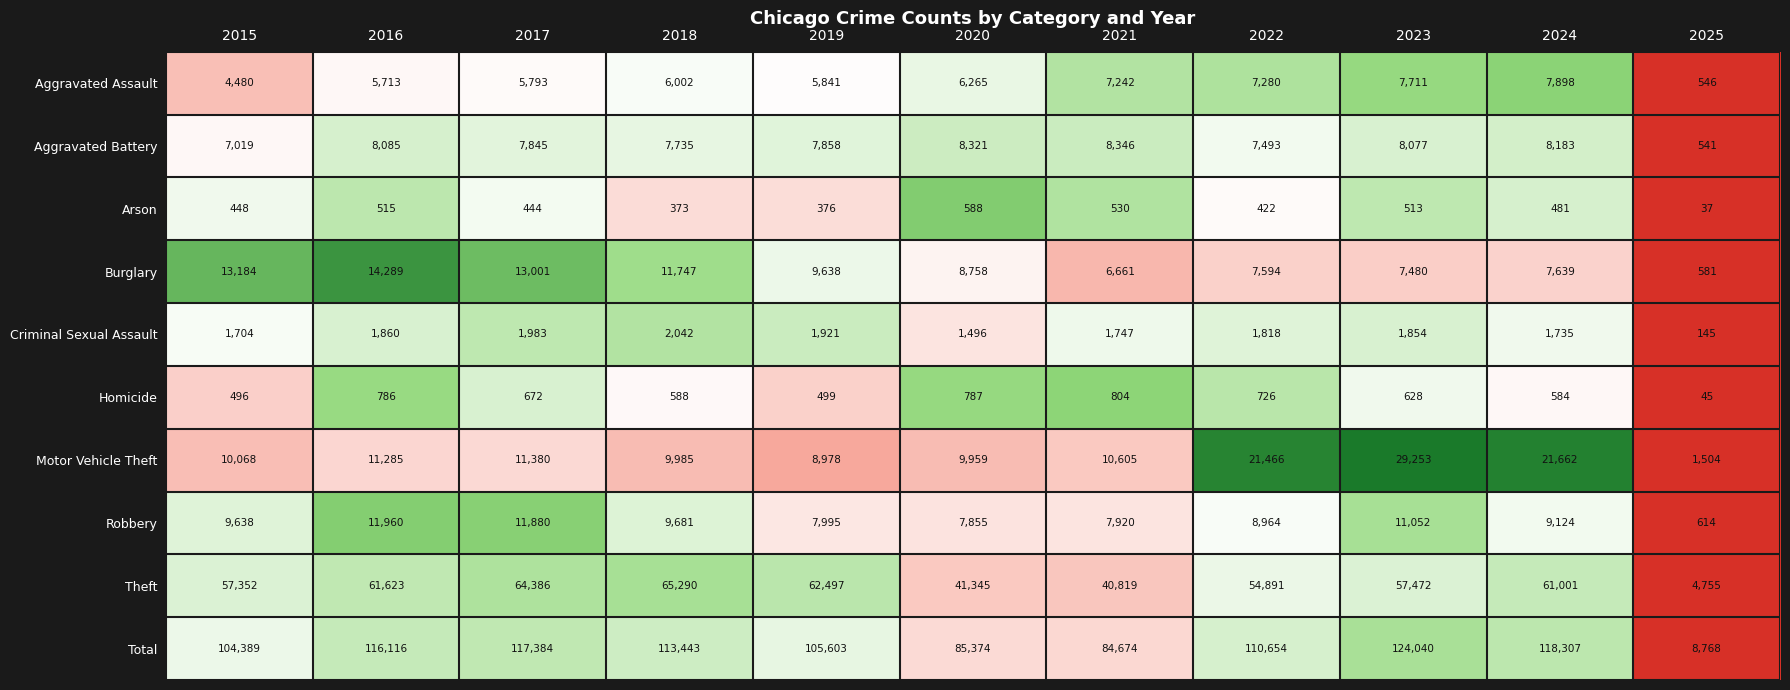

How many series are shown in this chart?

10